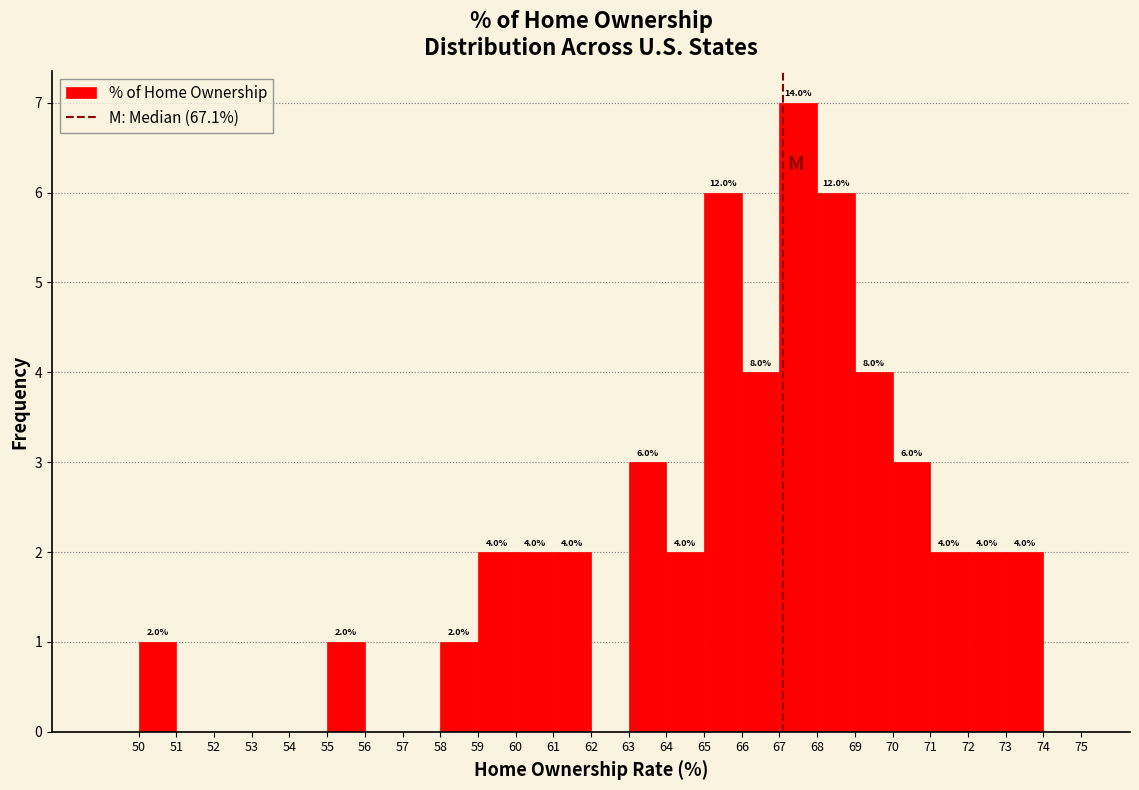

Over which range of the x-axis is the bar tallest?

67 to 68